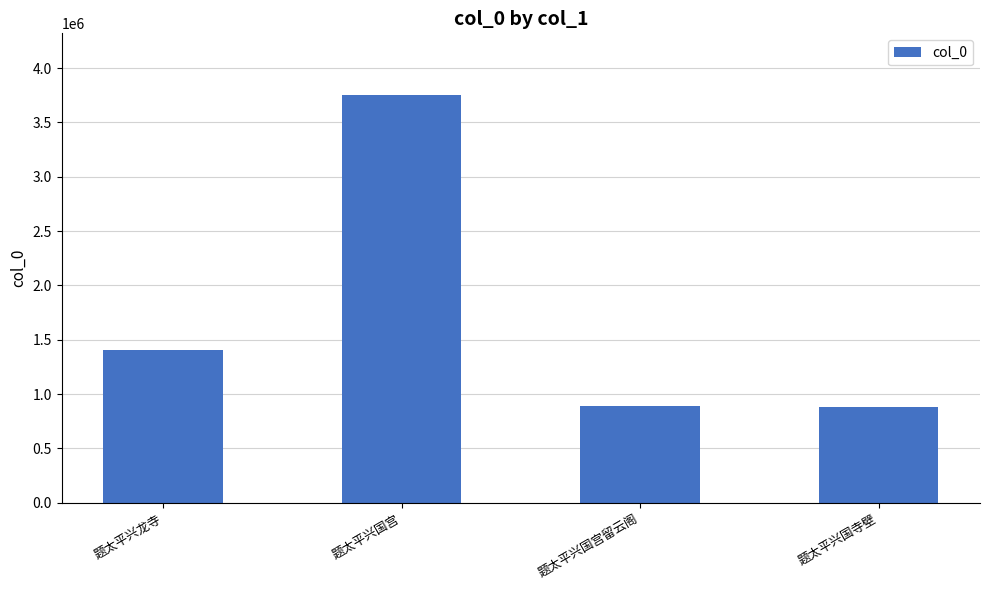

How many data points are less than 1407304?

2